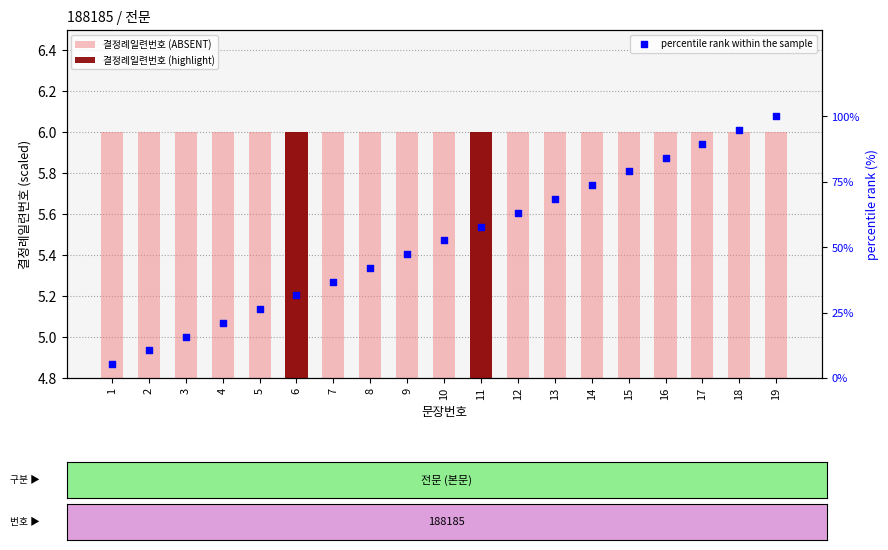

What is the total value across all series at 19?

106.0